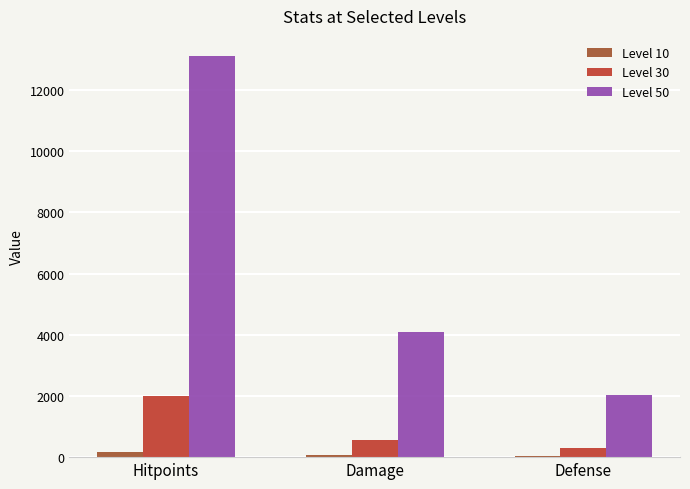

Read the Level 50 value at Hitpoints, to the nearest 100.

13100